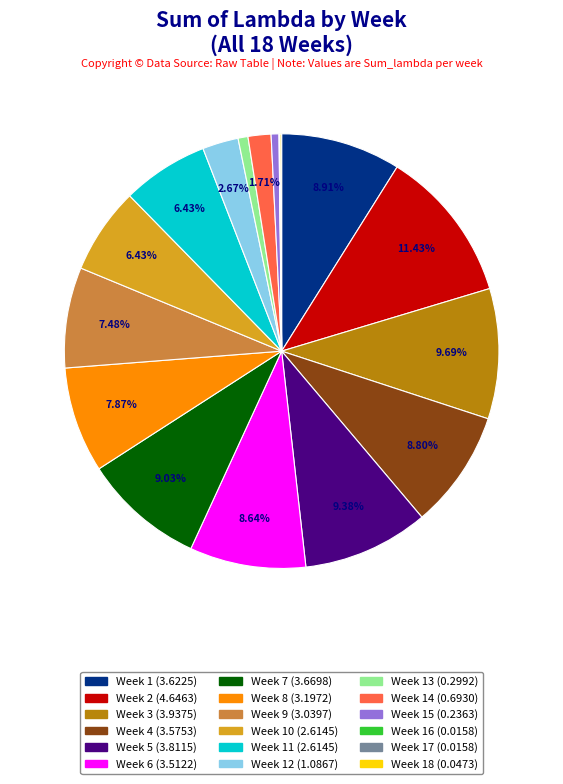

Is there any slice that represents more than half of the pie?

No